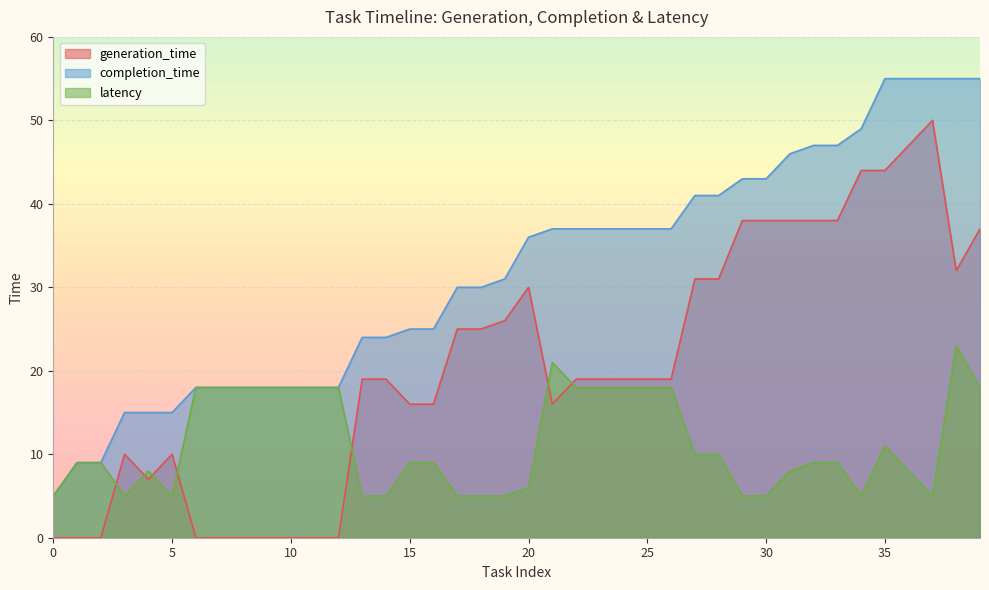

Where does the completion_time series first go above 36?

1